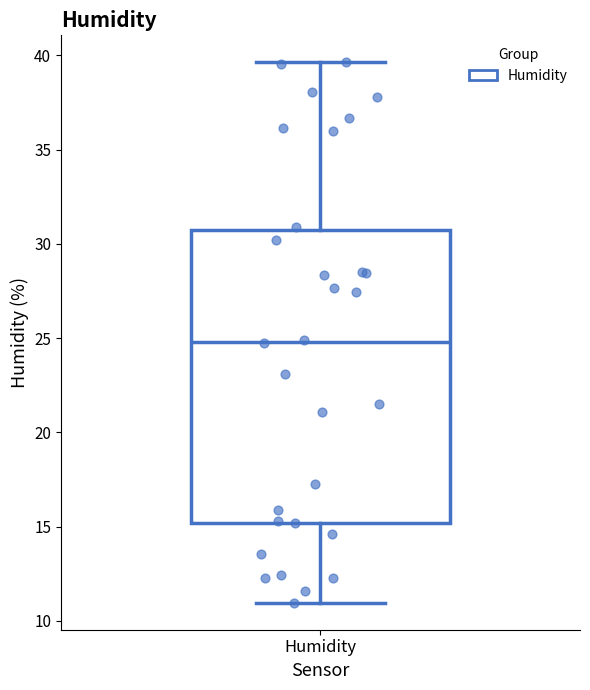

Where is the upper edge of the box for Humidity on the y-axis? The values are not printed on the chart, so give them approximately, as read against the axis.

30.5